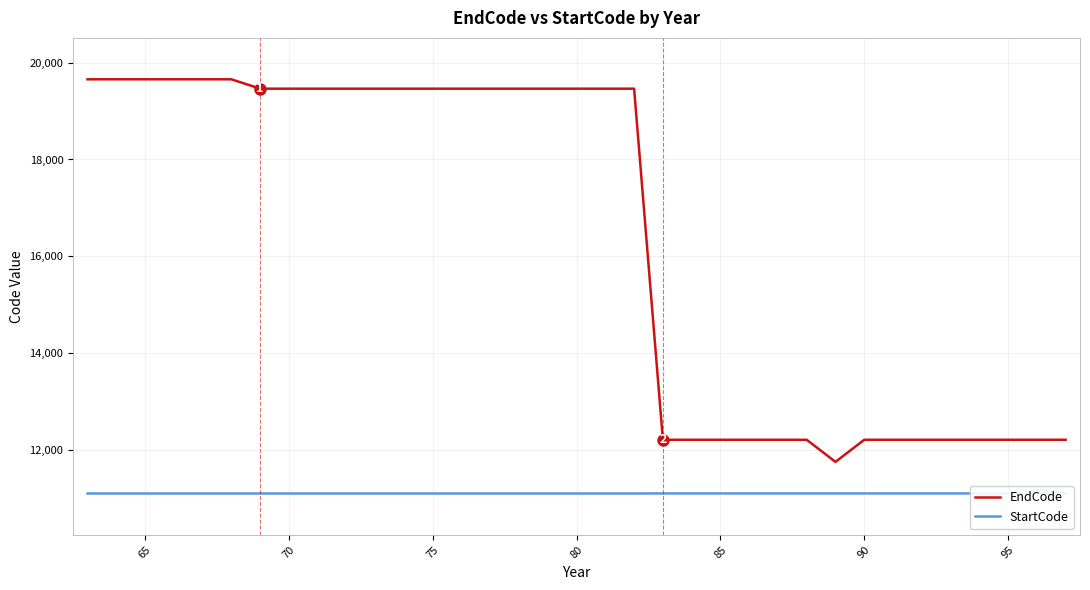

Reading left to right, what are all the values shown in this chart?

EndCode: 19654	19654	19654	19654	19654	19654	19461	19461	19461	19461	19461	19461	19461	19461	19461	19461	19461	19461	19461	19461	12218	12218	12218	12218	12218	12218	11762	12218	12218	12218	12218	12218	12218	12218	12218
StartCode: 11110	11110	11110	11110	11110	11110	11110	11110	11110	11110	11110	11110	11110	11110	11110	11110	11110	11110	11110	11110	11111	11111	11111	11111	11111	11111	11111	11111	11111	11111	11111	11111	11111	11111	11111